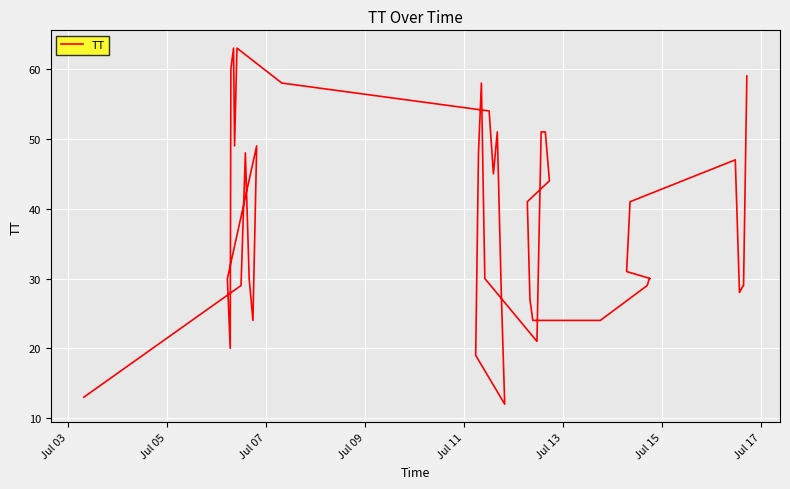

Does the chart display data point markers on the line(s)?

No